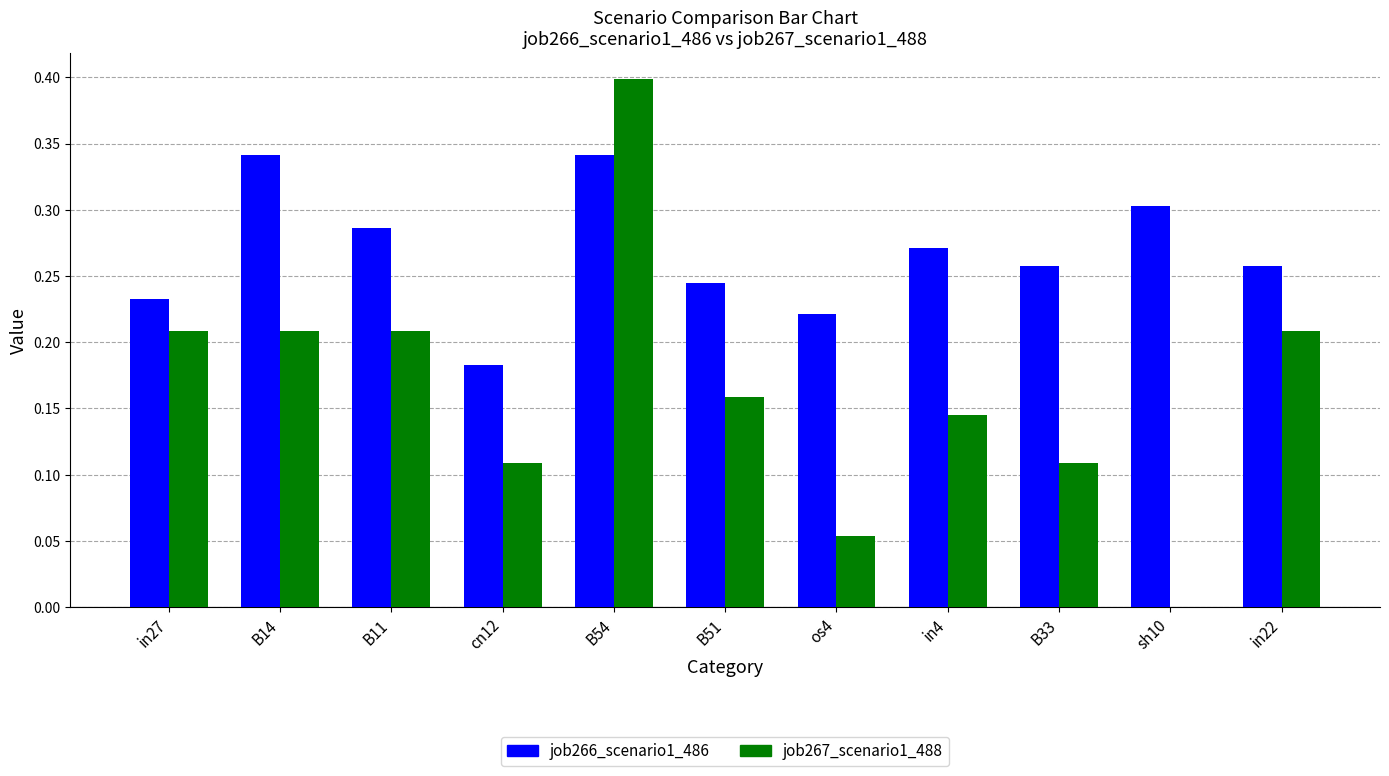

What is the total value across all series at B54?

0.7